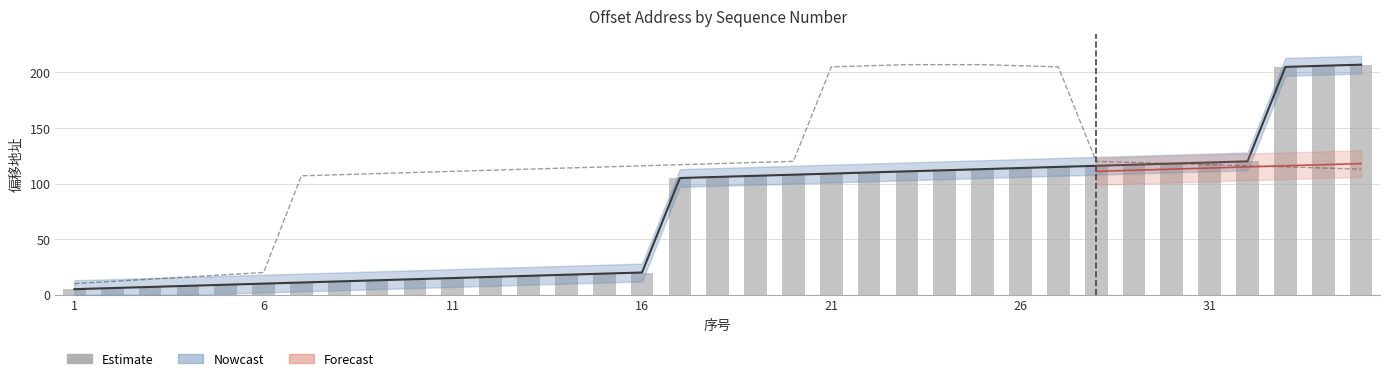

What is the average value?

75